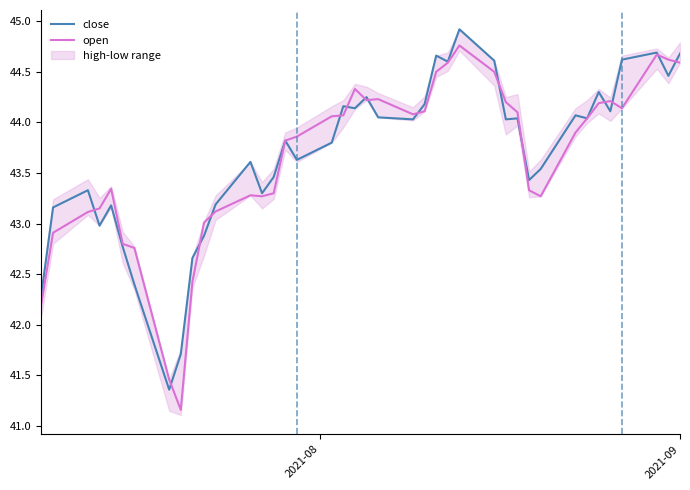

List the series in order of their overall mean, highest first.

close, open